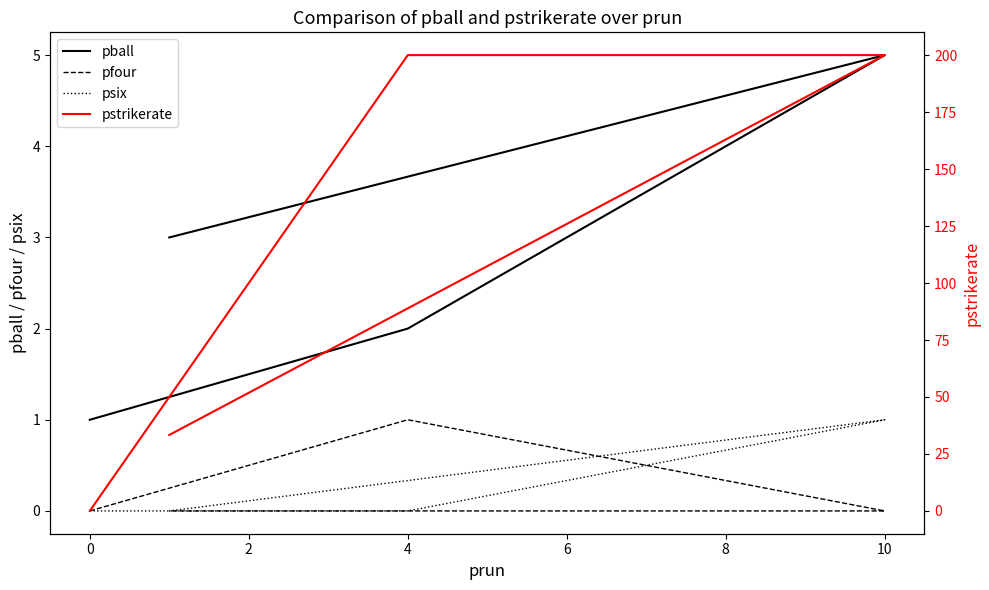

Reading left to right, transcribe all the data shown in this chart.

pball: 1.0	2.0	5.0	3.0
pfour: 0.0	1.0	0.0	0.0
psix: 0.0	0.0	1.0	0.0
pstrikerate: 0.0	200.0	200.0	33.3